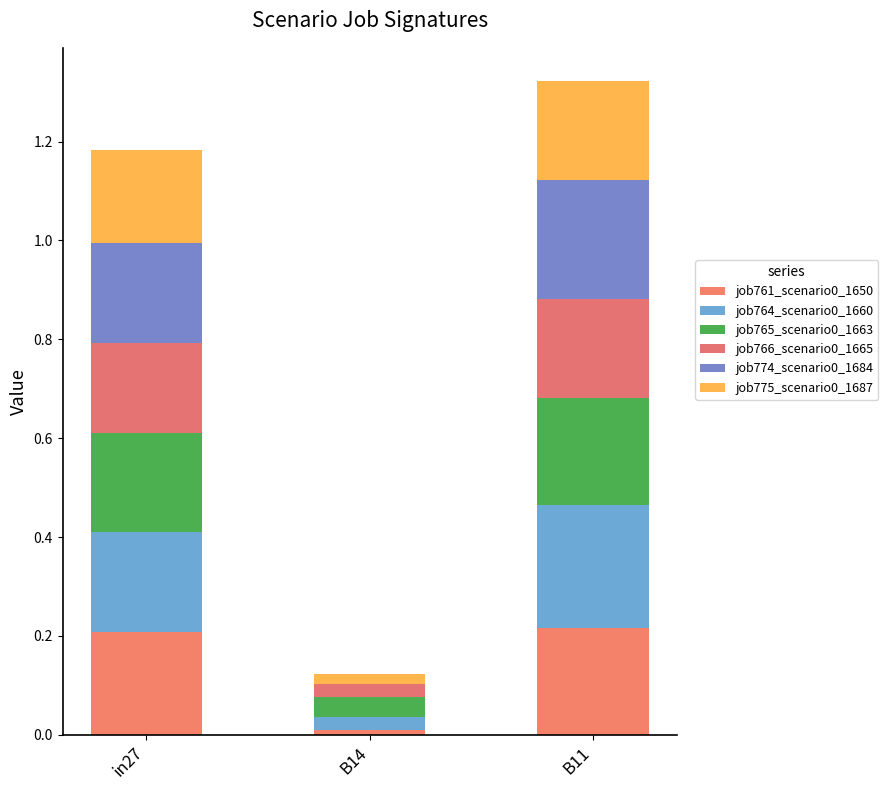

At how many categories does at least one series exceed 0?

3